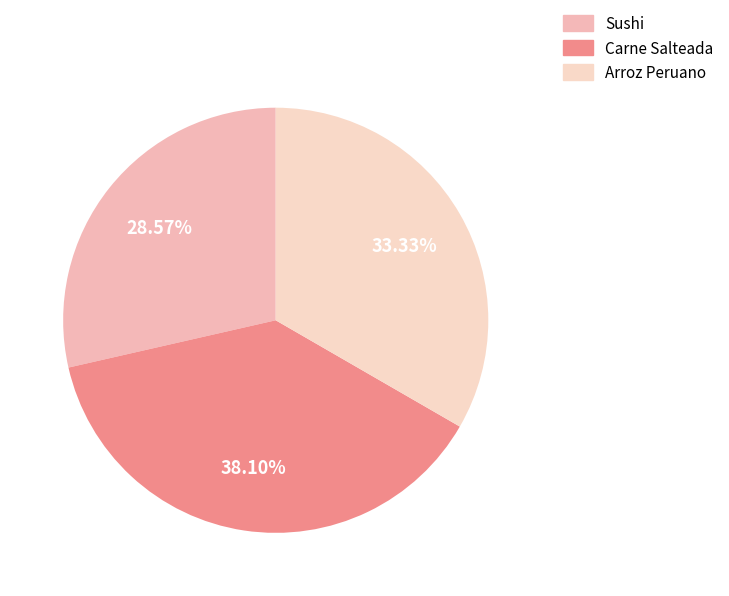

Is it true that Carne Salteada is 38% of the pie?

True